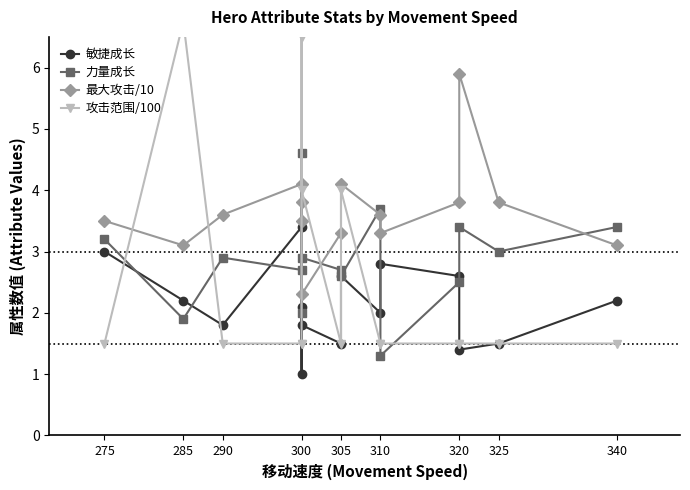

What is the label of the 12th point from the right?

300